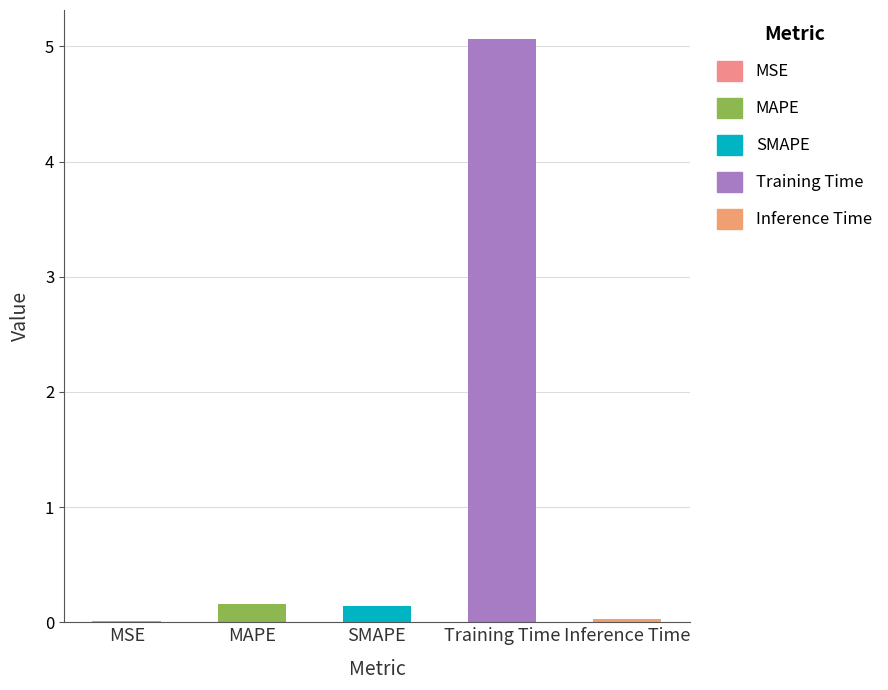

Rank the categories by value from highest to lowest.

Training Time, MAPE, SMAPE, Inference Time, MSE